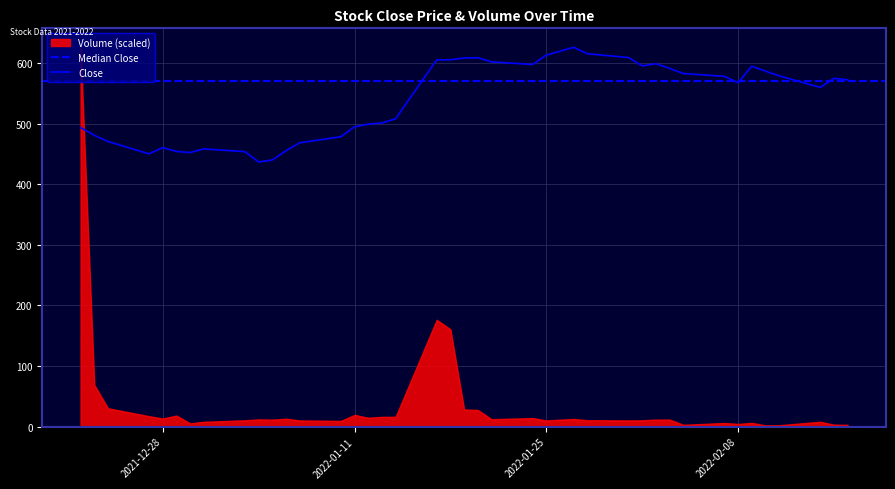

True or false: the data shows 608.1 at 2022-01-19.

True